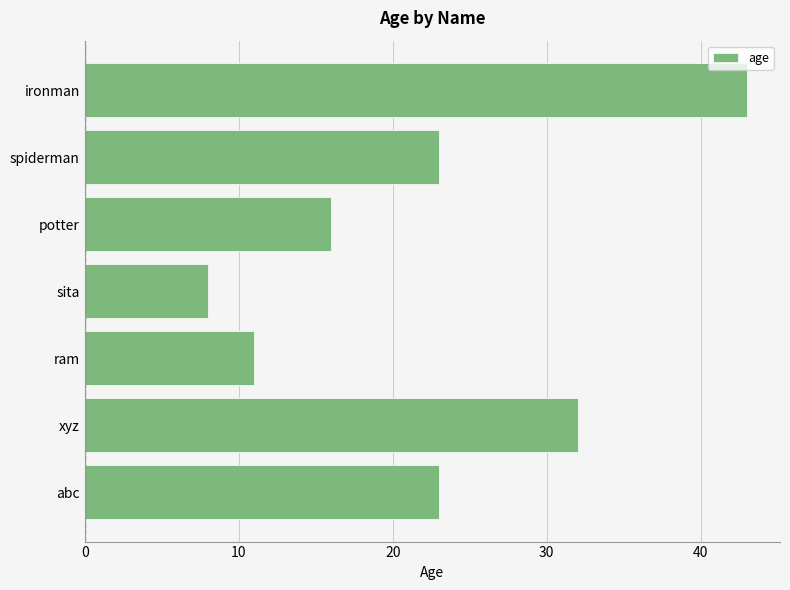

What is the average value?

22